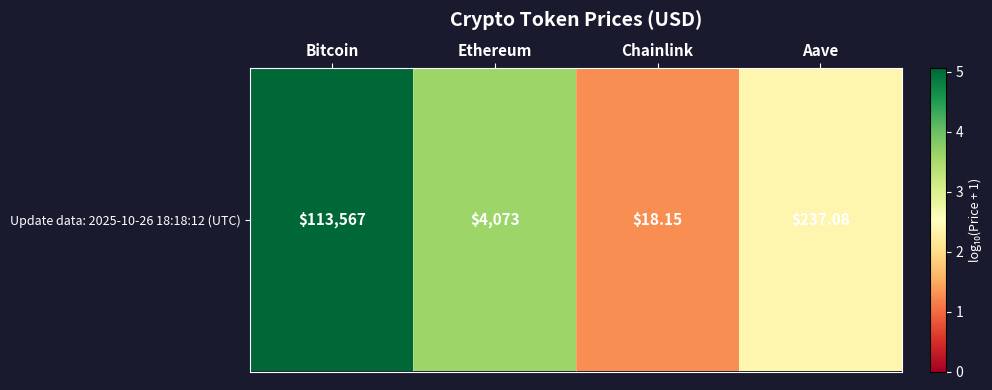

Is it true that the value at Ethereum is 3.6?

True